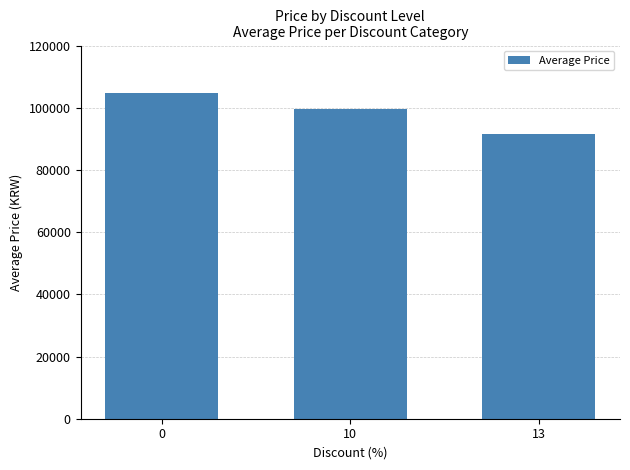

Rank the categories by value from highest to lowest.

0, 10, 13